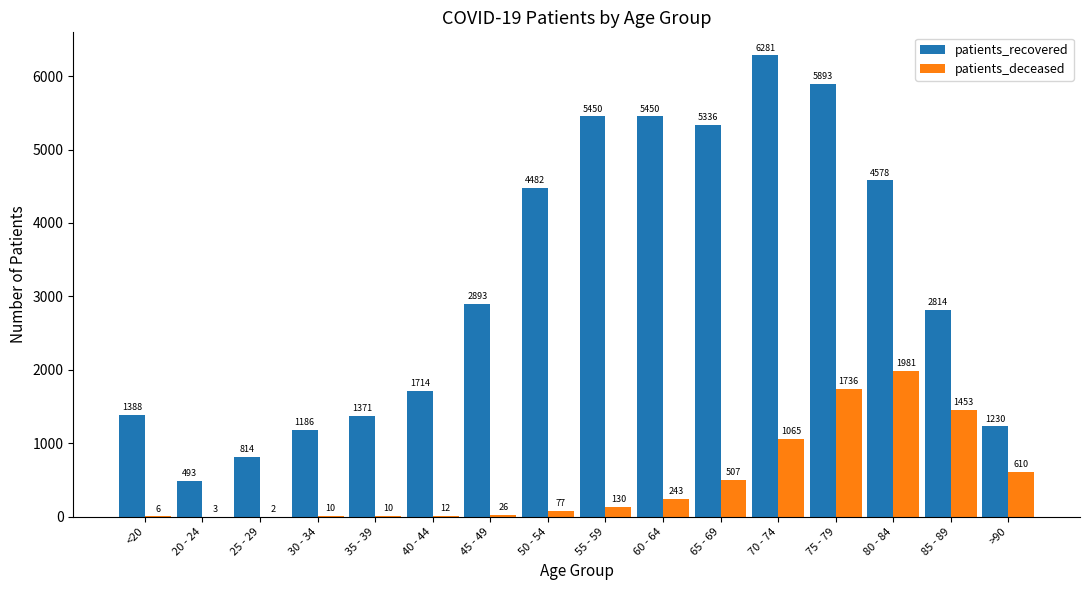

Reading right to left, extract all data points from this chart.

patients_recovered: >90=1230	85 - 89=2814	80 - 84=4578	75 - 79=5893	70 - 74=6281	65 - 69=5336	60 - 64=5450	55 - 59=5450	50 - 54=4482	45 - 49=2893	40 - 44=1714	35 - 39=1371	30 - 34=1186	25 - 29=814	20 - 24=493	<20=1388
patients_deceased: >90=610	85 - 89=1453	80 - 84=1981	75 - 79=1736	70 - 74=1065	65 - 69=507	60 - 64=243	55 - 59=130	50 - 54=77	45 - 49=26	40 - 44=12	35 - 39=10	30 - 34=10	25 - 29=2	20 - 24=3	<20=6